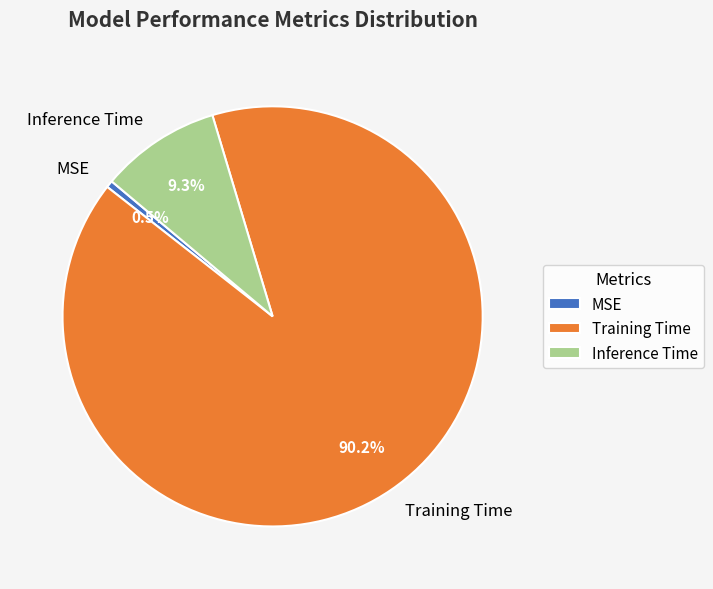

Which has a higher value, Training Time or MSE?

Training Time